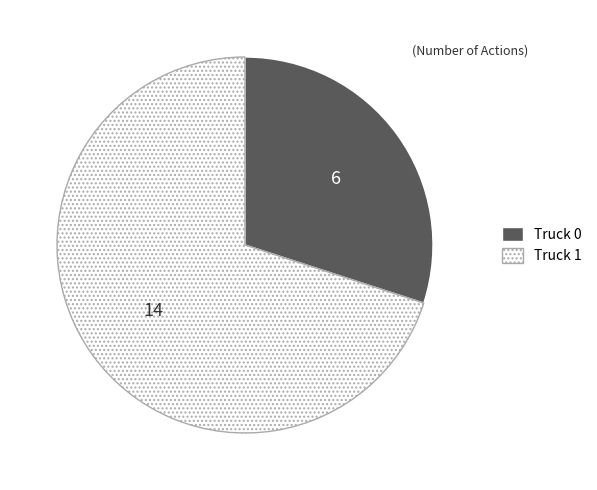

Does any single category account for the majority?

Yes